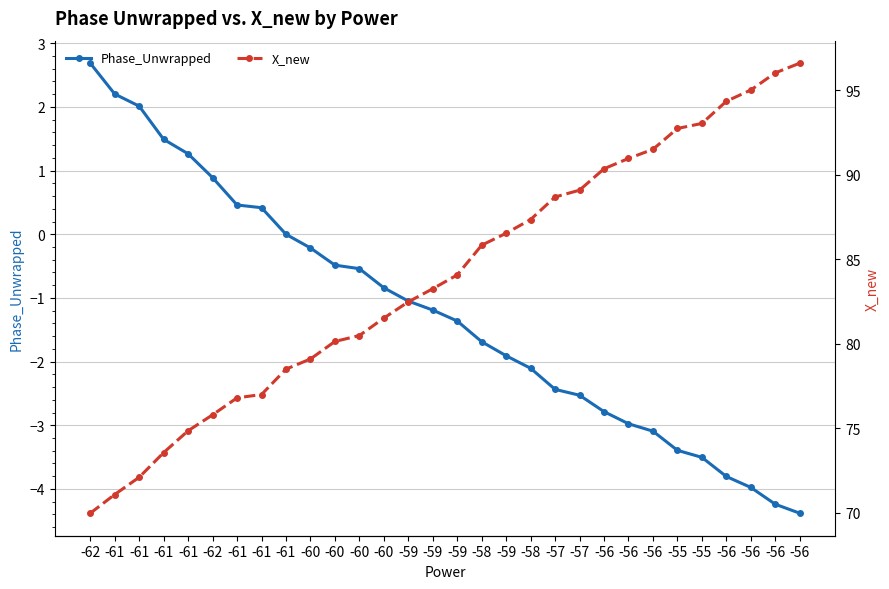

Reading left to right, transcribe all the data shown in this chart.

Phase_Unwrapped: 2.7	2.2	2.0	1.5	1.3	0.9	0.5	0.4	0.0	-0.2	-0.5	-0.5	-0.8	-1.0	-1.2	-1.4	-1.7	-1.9	-2.1	-2.4	-2.5	-2.8	-3.0	-3.1	-3.4	-3.5	-3.8	-4.0	-4.2	-4.4
X_new: 70.0	71.1	72.1	73.6	74.8	75.8	76.8	77.0	78.5	79.1	80.1	80.5	81.5	82.5	83.2	84.1	85.8	86.5	87.3	88.7	89.1	90.3	91.0	91.5	92.7	93.0	94.3	95.0	96.0	96.6